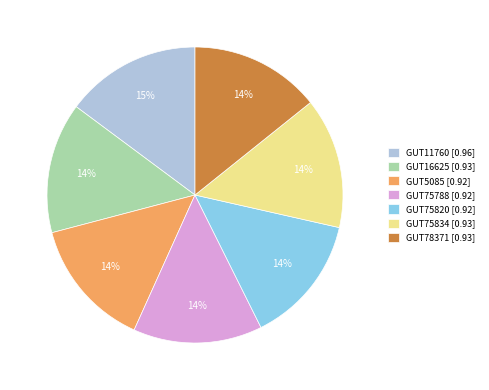

Does any single category account for the majority?

No